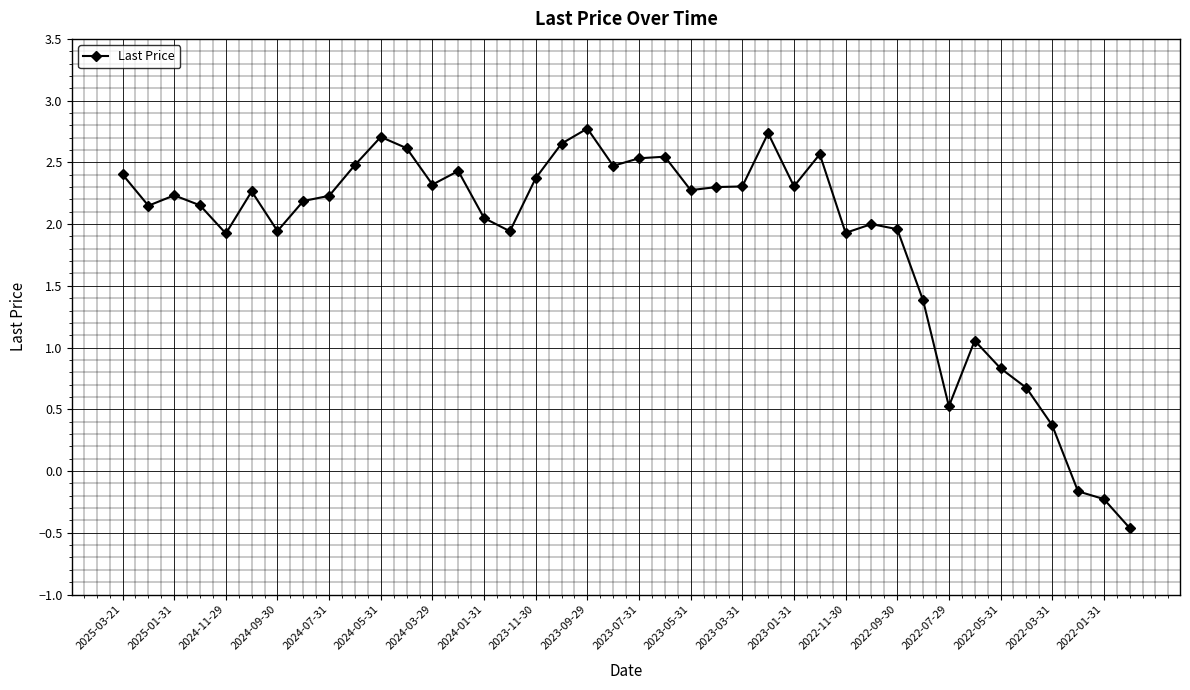

Does the chart have visible grid lines?

Yes